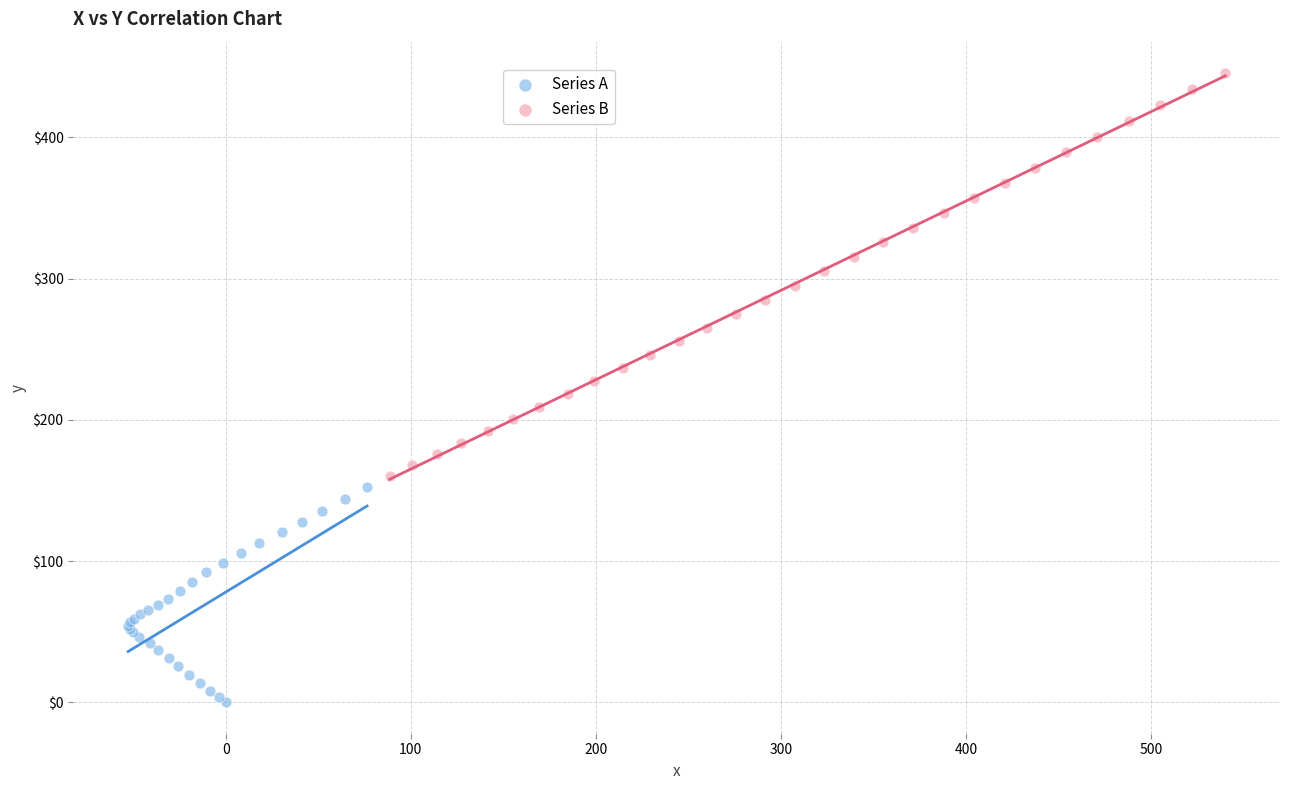

Which series has the largest Y range (max minus min)?

Series B